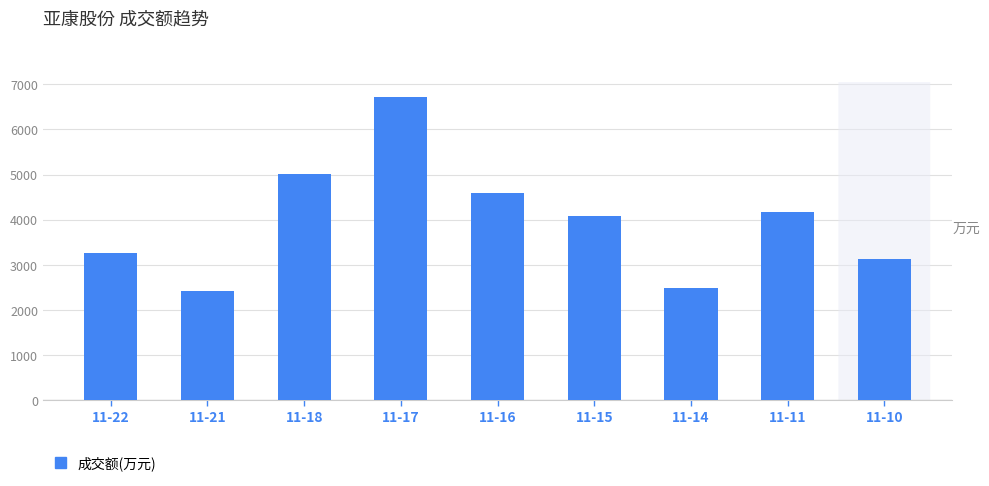

What is the average value?

3986